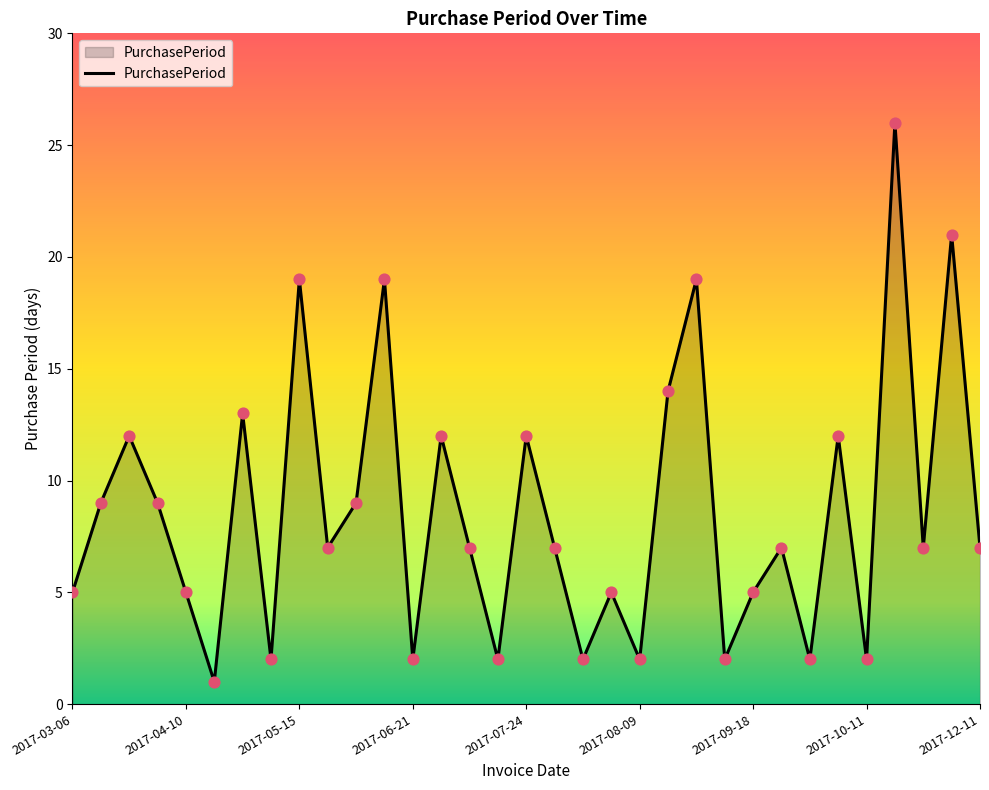

What is the difference between the maximum and minimum values?

25